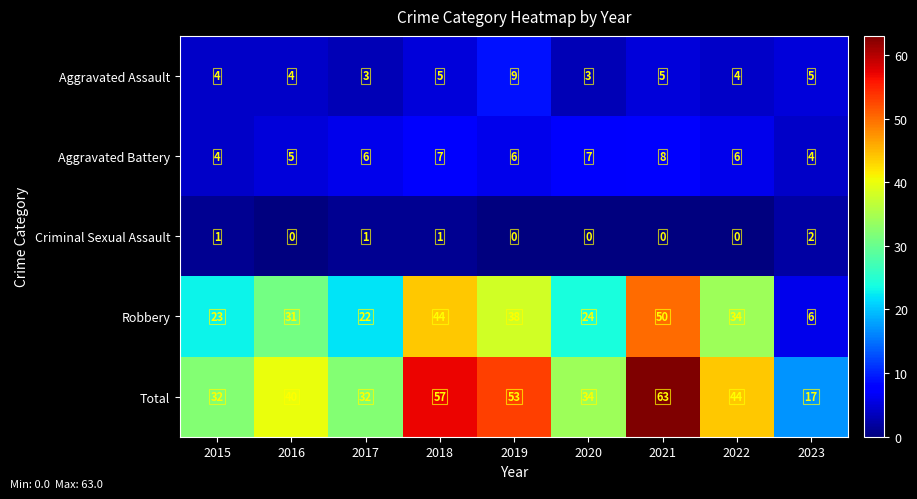

What is the highest value of the Total series?

63